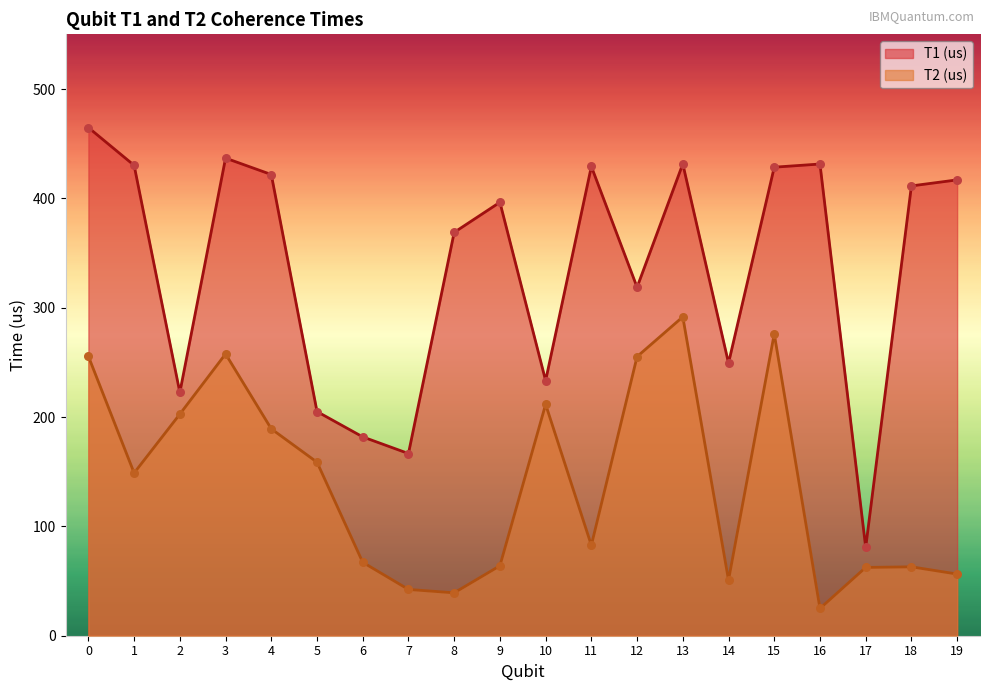

Which series contains the highest Y value?

T1 (us)